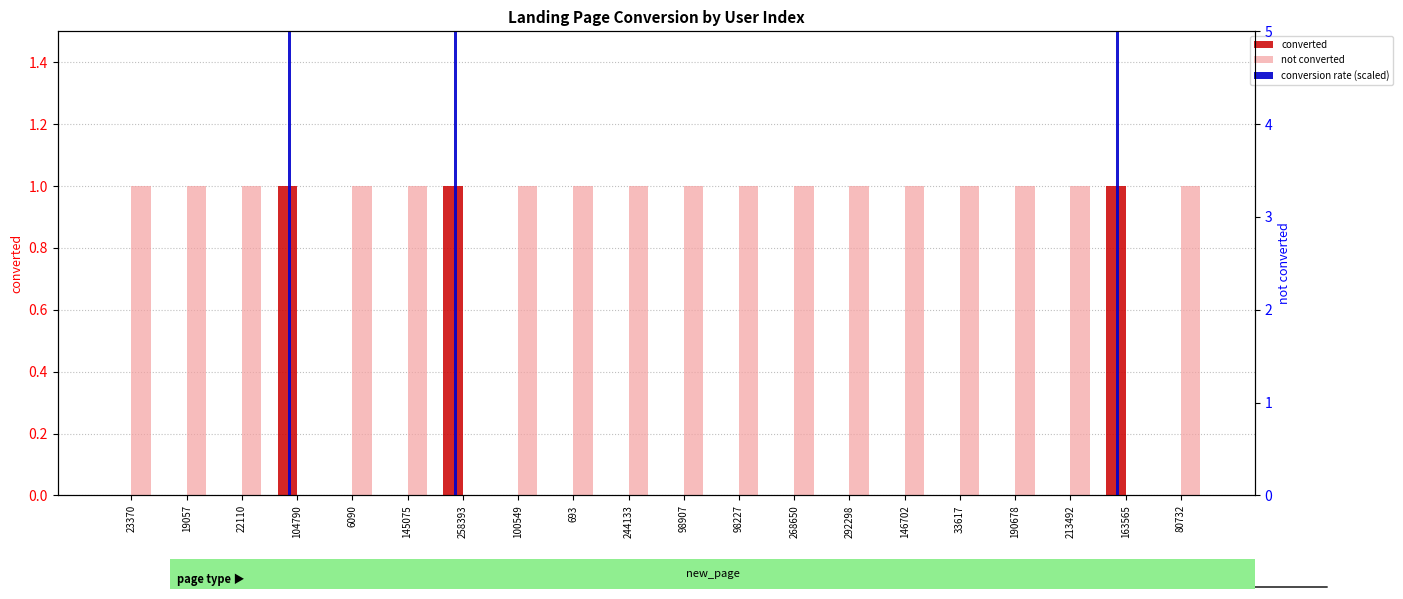

List the labels in order of converted value, largest first.

104790, 258393, 163565, 23370, 19057, 22110, 6090, 145075, 100549, 693, 244133, 98907, 98227, 268650, 292298, 146702, 33617, 190678, 213492, 80732